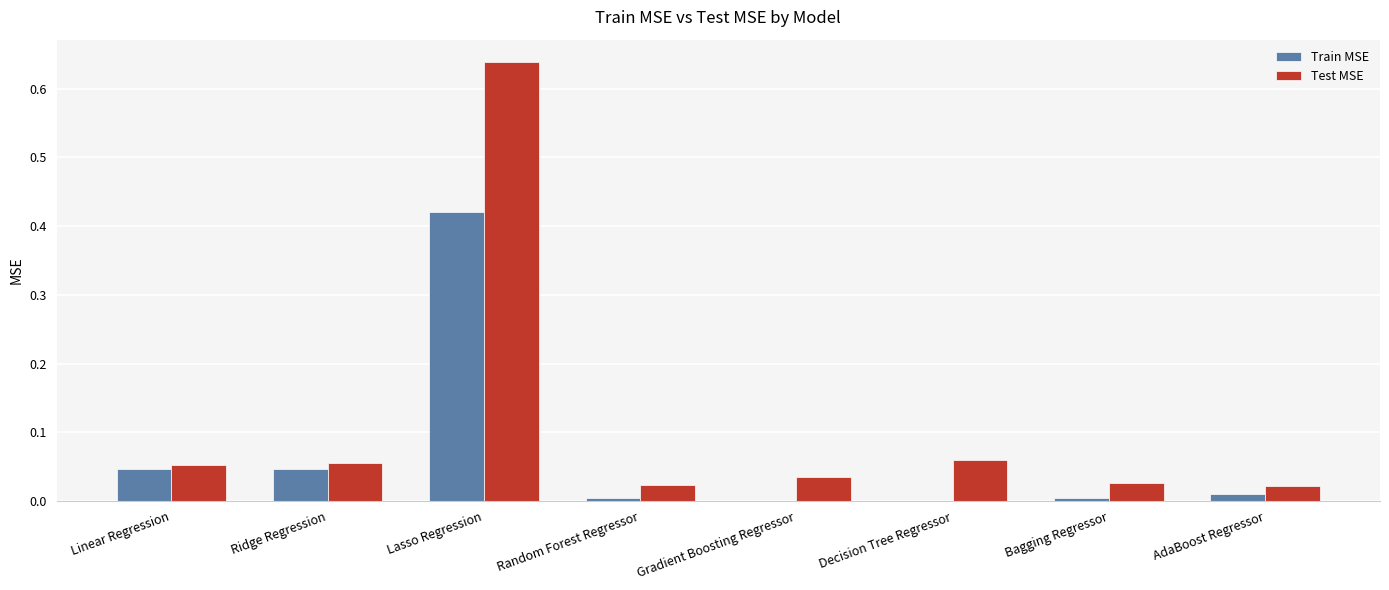

What is the sum of all Test MSE values?

0.9